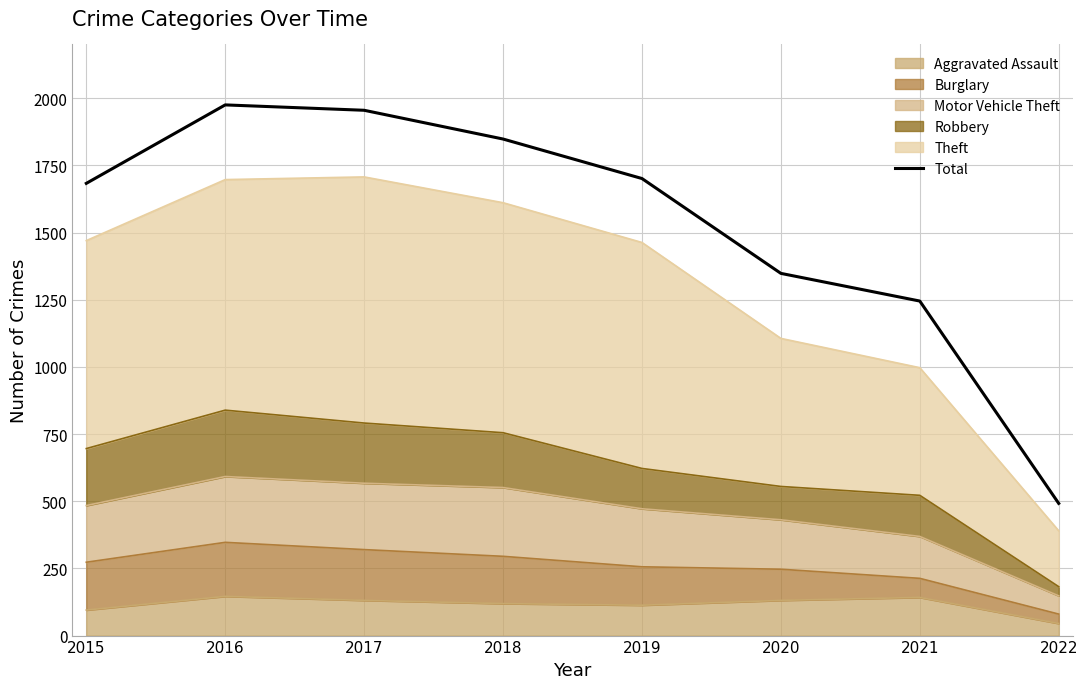

The value at 2022 is 658. True or false?

False